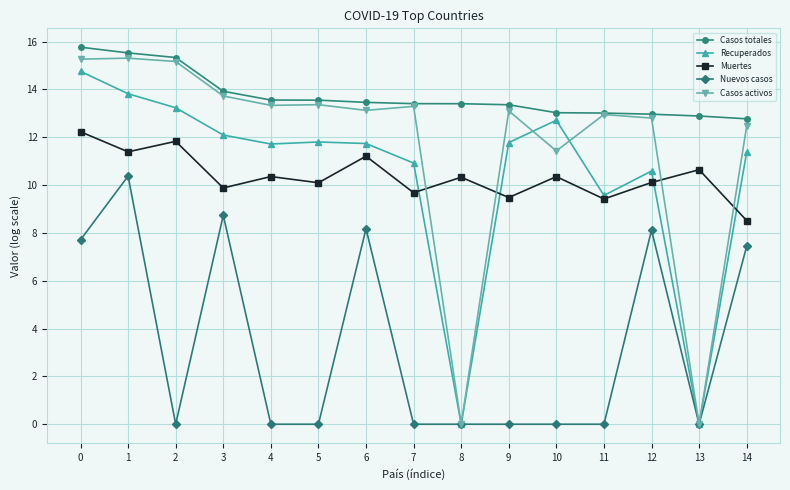

True or false: Casos activos and Recuperados cross at least once.

True